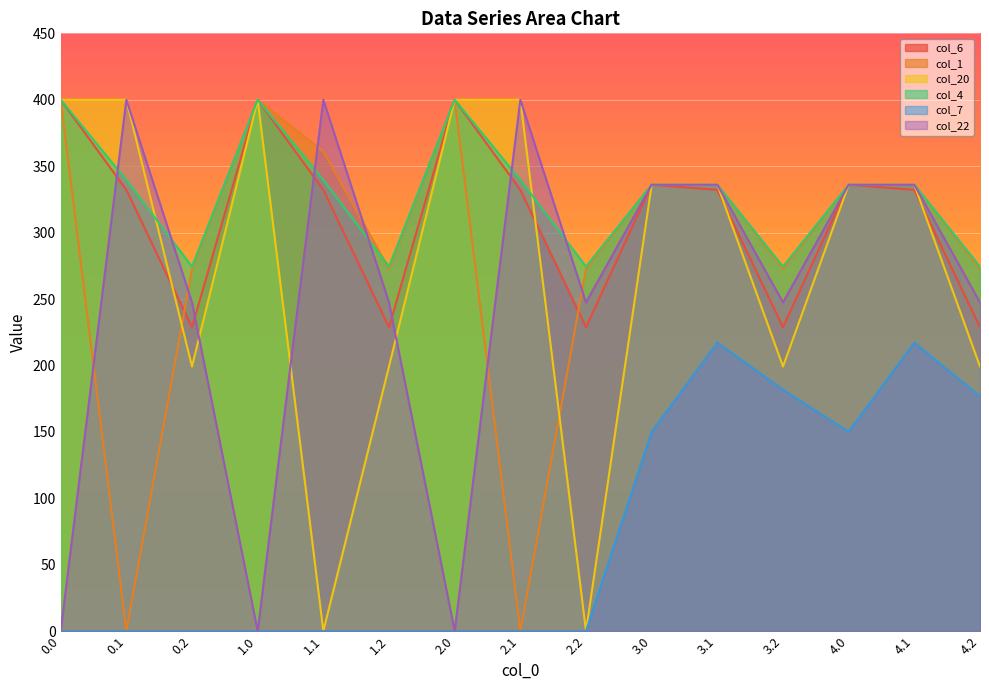

The value of col_20 at 4.1 is 136.5. True or false?

False